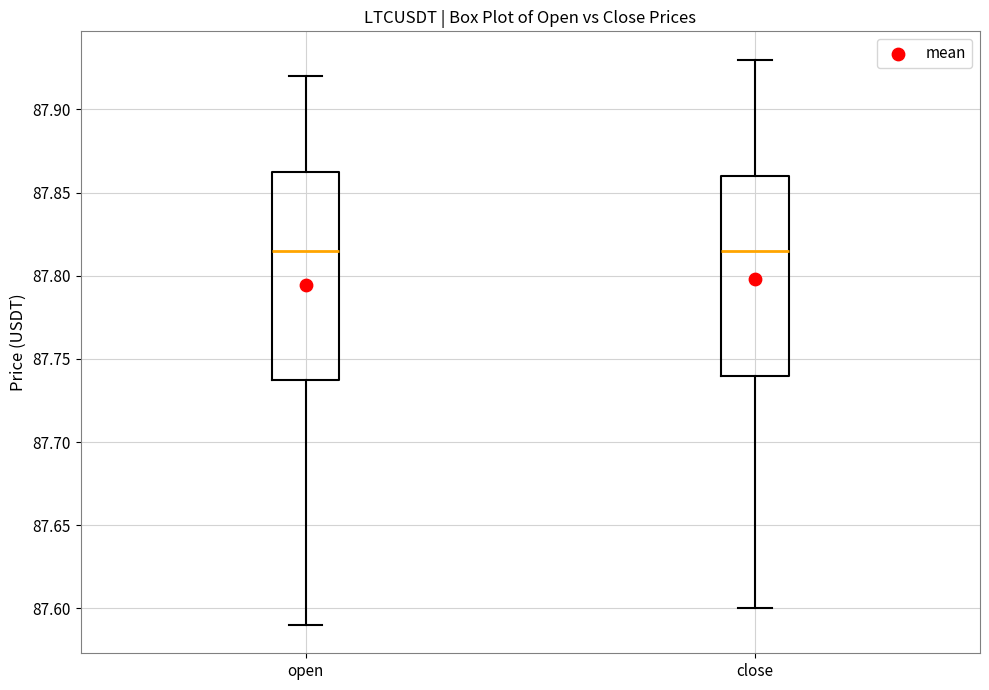

Where is the lower edge of the box for open on the y-axis? The values are not printed on the chart, so give them approximately, as read against the axis.

87.740